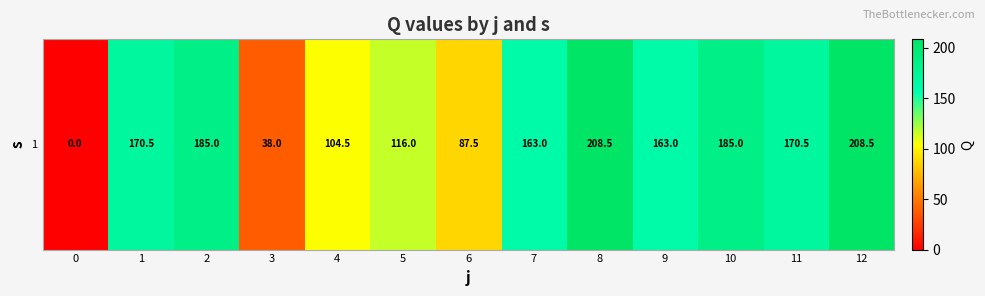

Rank the categories by value from lowest to highest.

0, 3, 6, 4, 5, 7, 9, 1, 11, 2, 10, 8, 12